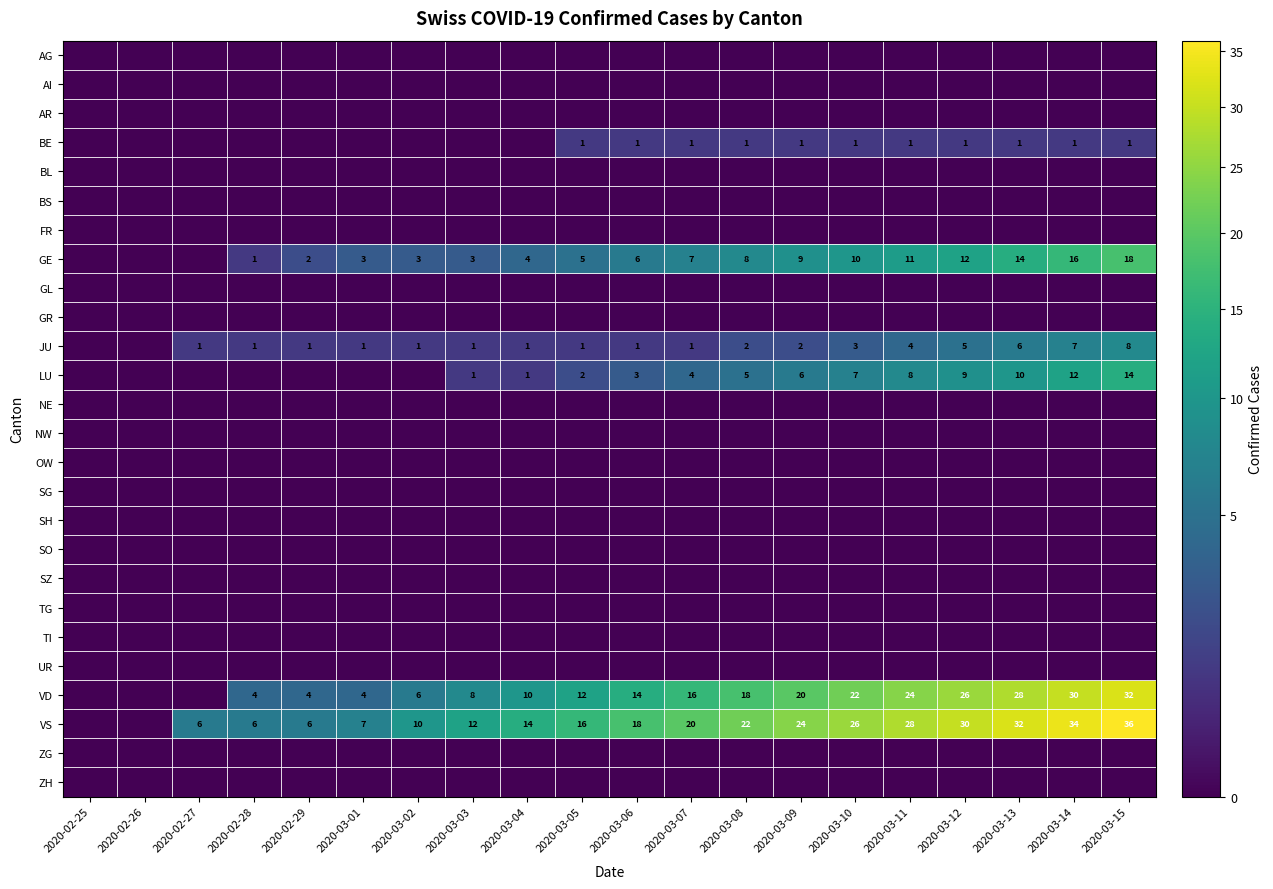

True or false: VD has a value of 12 at 2020-03-03.

False